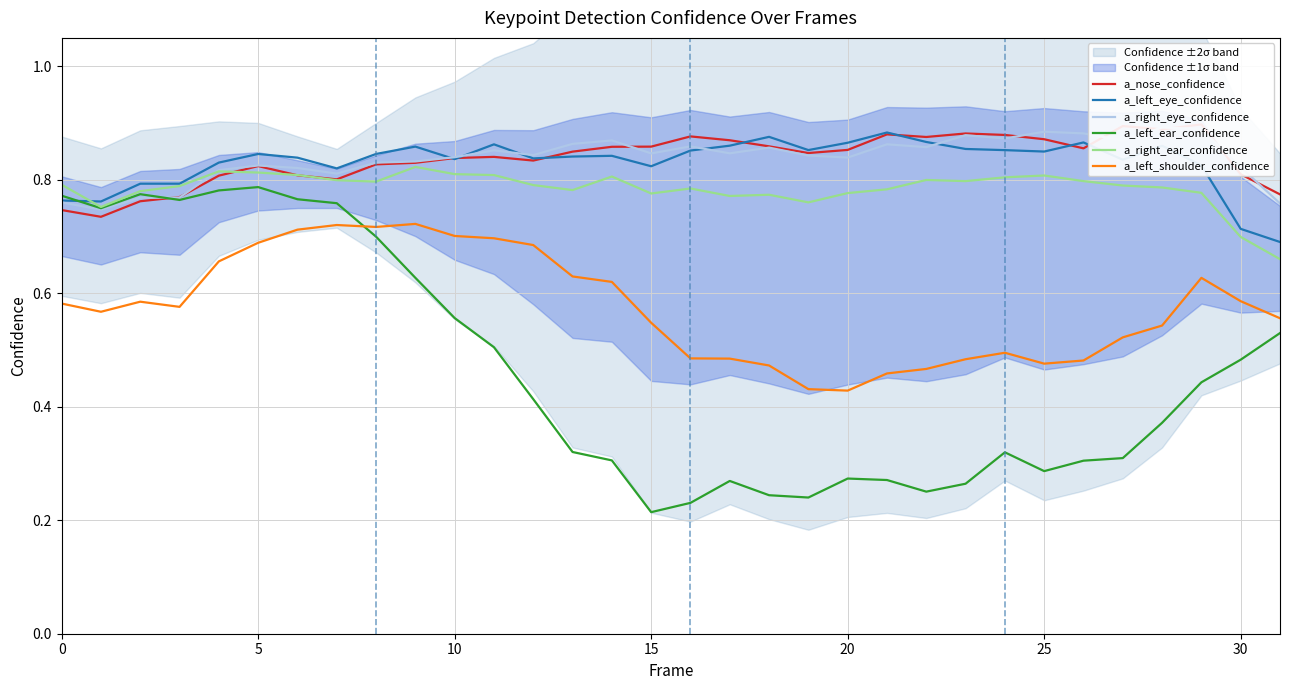

Is it true that a_left_shoulder_confidence equals 0.2 at 10?

False